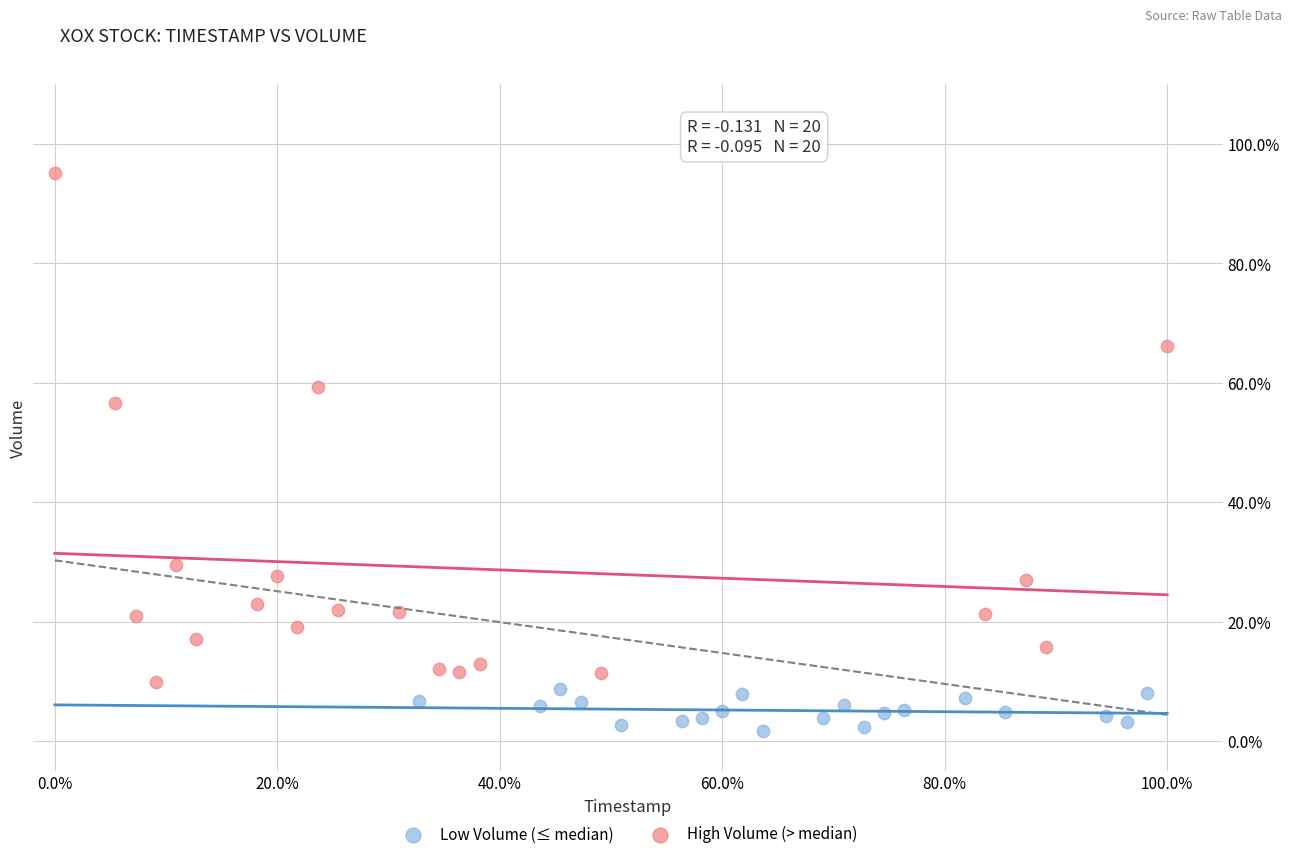

What are all the series names shown in the legend?

Low Volume (≤ median), High Volume (> median)